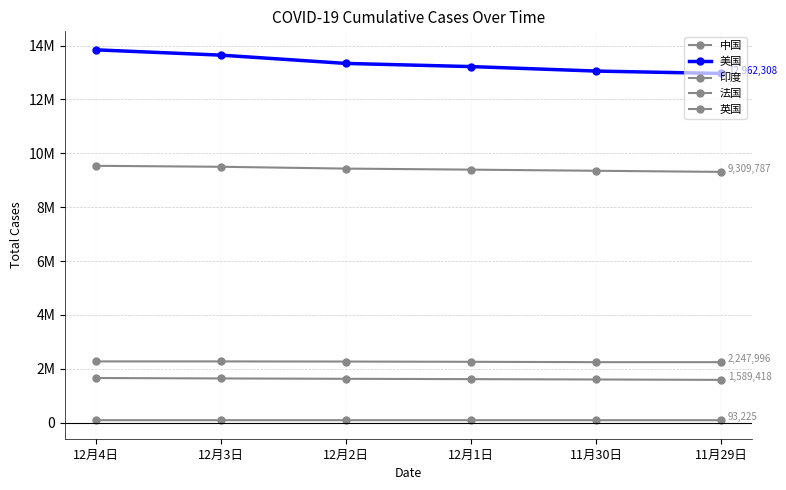

Does the chart have visible grid lines?

Yes